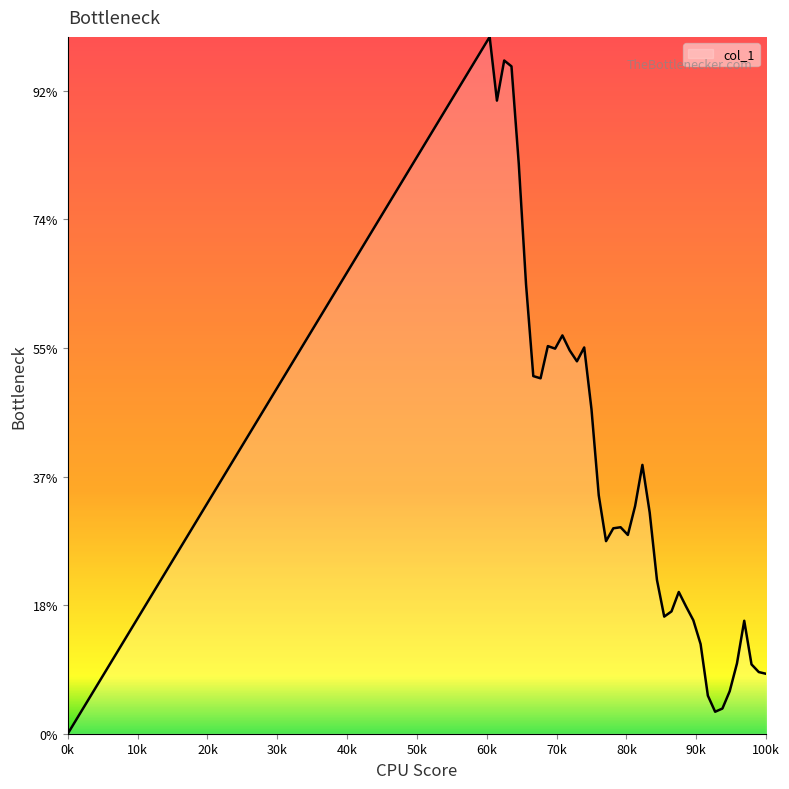

Does the chart display data point markers on the line(s)?

No